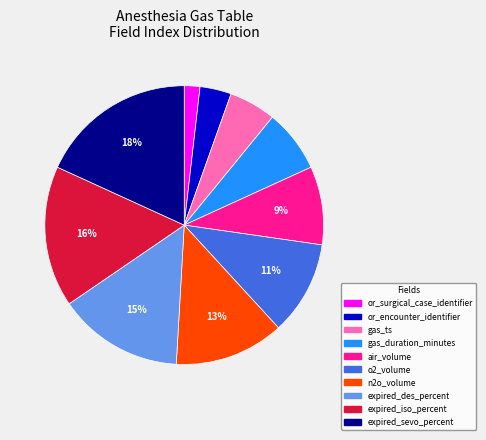

How many slices are in this pie chart?

10